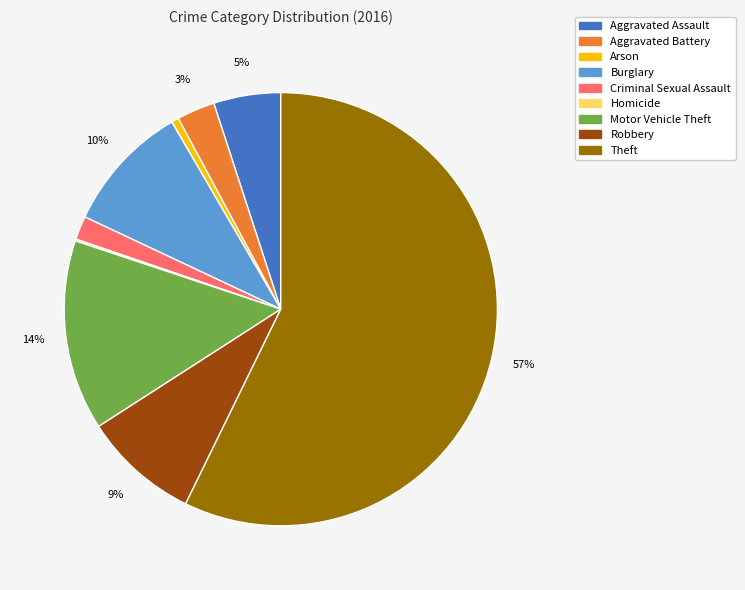

Combined, do Theft and Burglary account for over 50%?

Yes